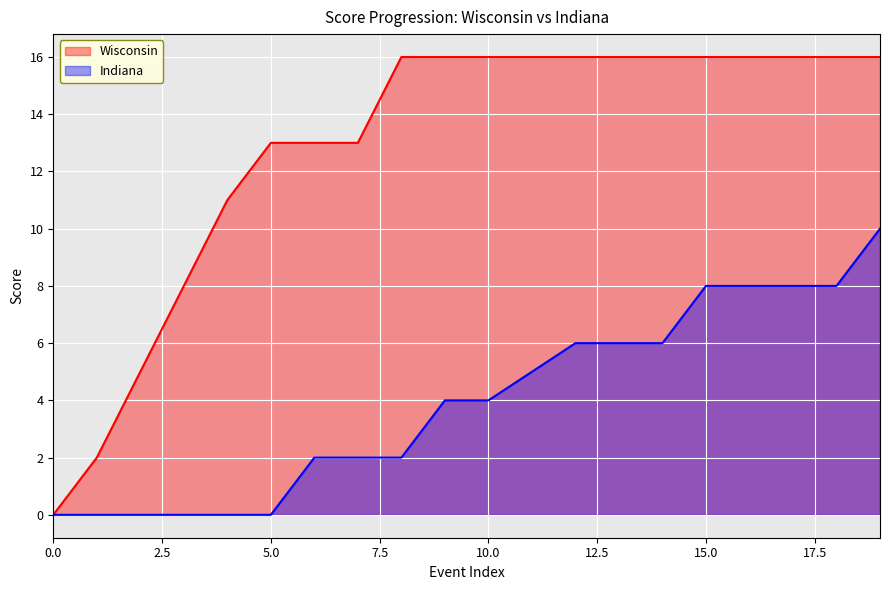

What is the difference between the highest and lowest values at 9?

12